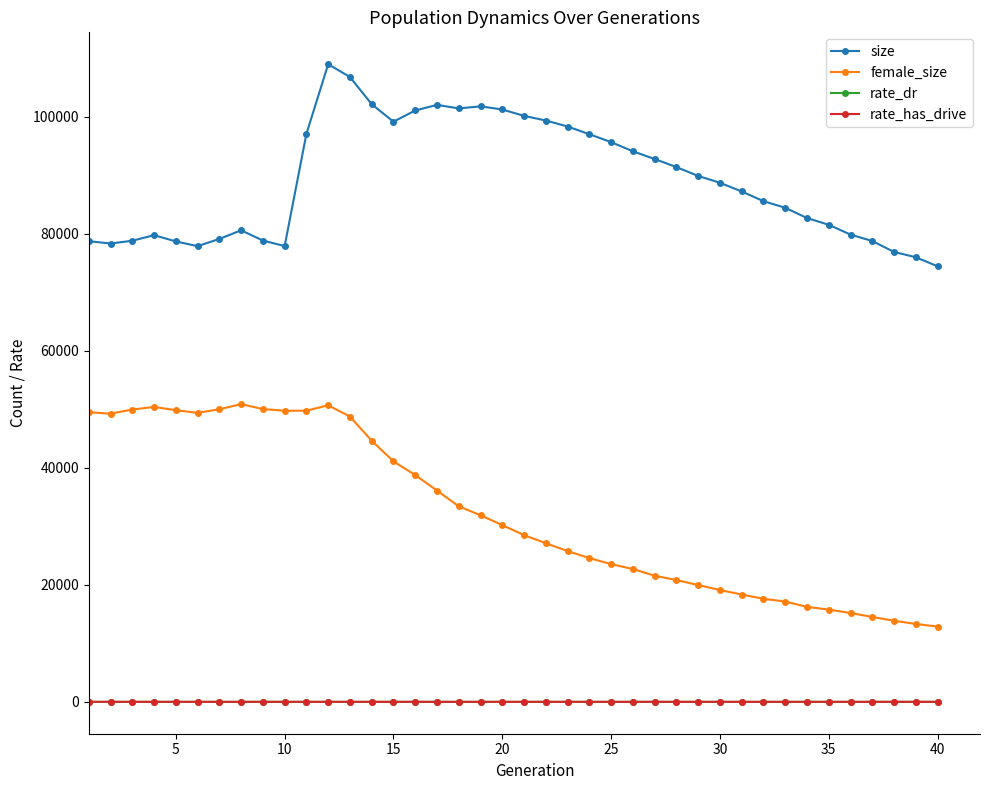

Does the chart display data point markers on the line(s)?

Yes